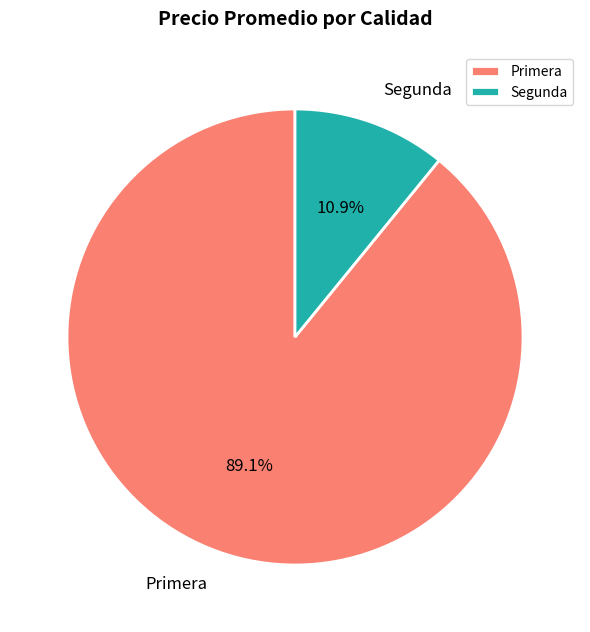

To the nearest percent, what is the difference between the largest and smallest slice percentages?

78%